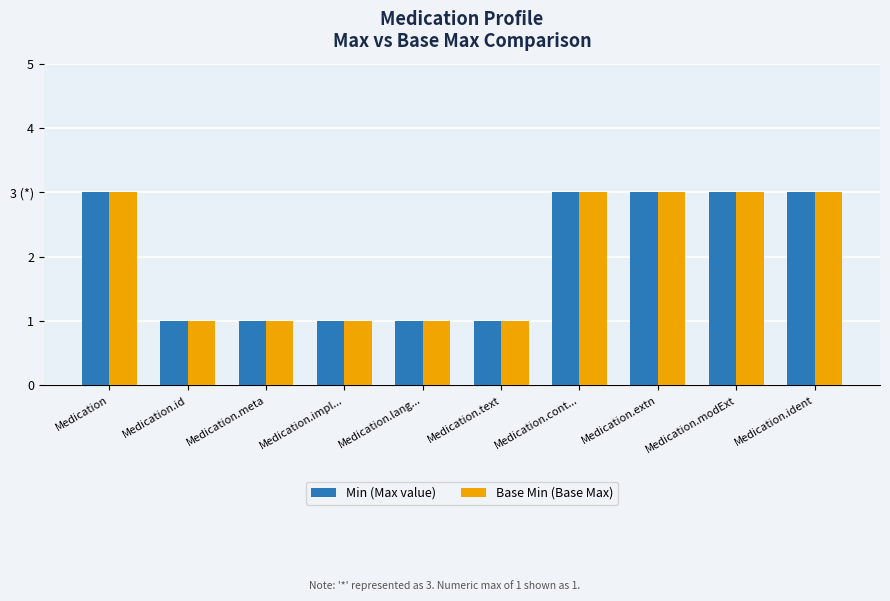

Reading right to left, list all the values displayed in this chart.

Min (Max value): Medication.ident=3	Medication.modExt=3	Medication.extn=3	Medication.cont...=3	Medication.text=1	Medication.lang...=1	Medication.impl...=1	Medication.meta=1	Medication.id=1	Medication=3
Base Min (Base Max): Medication.ident=3	Medication.modExt=3	Medication.extn=3	Medication.cont...=3	Medication.text=1	Medication.lang...=1	Medication.impl...=1	Medication.meta=1	Medication.id=1	Medication=3